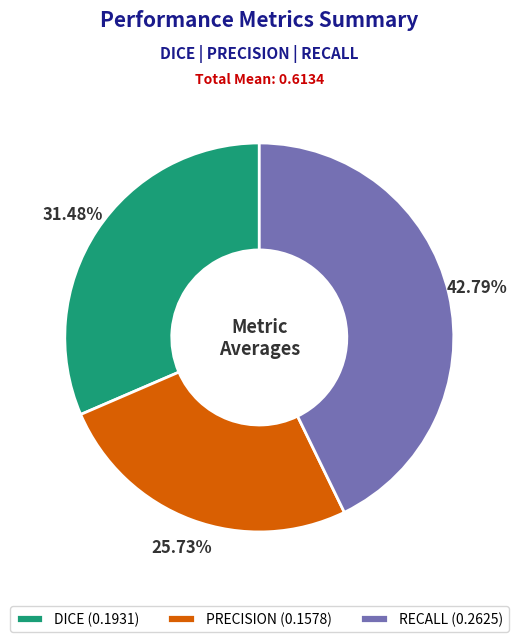

What percentage is the RECALL slice, to the nearest percent?

43%